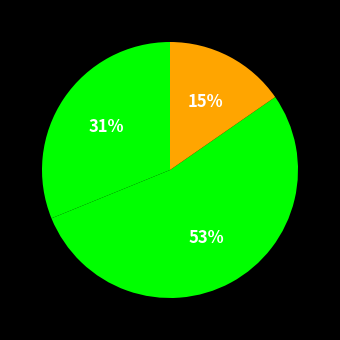

How many slices are in this pie chart?

3